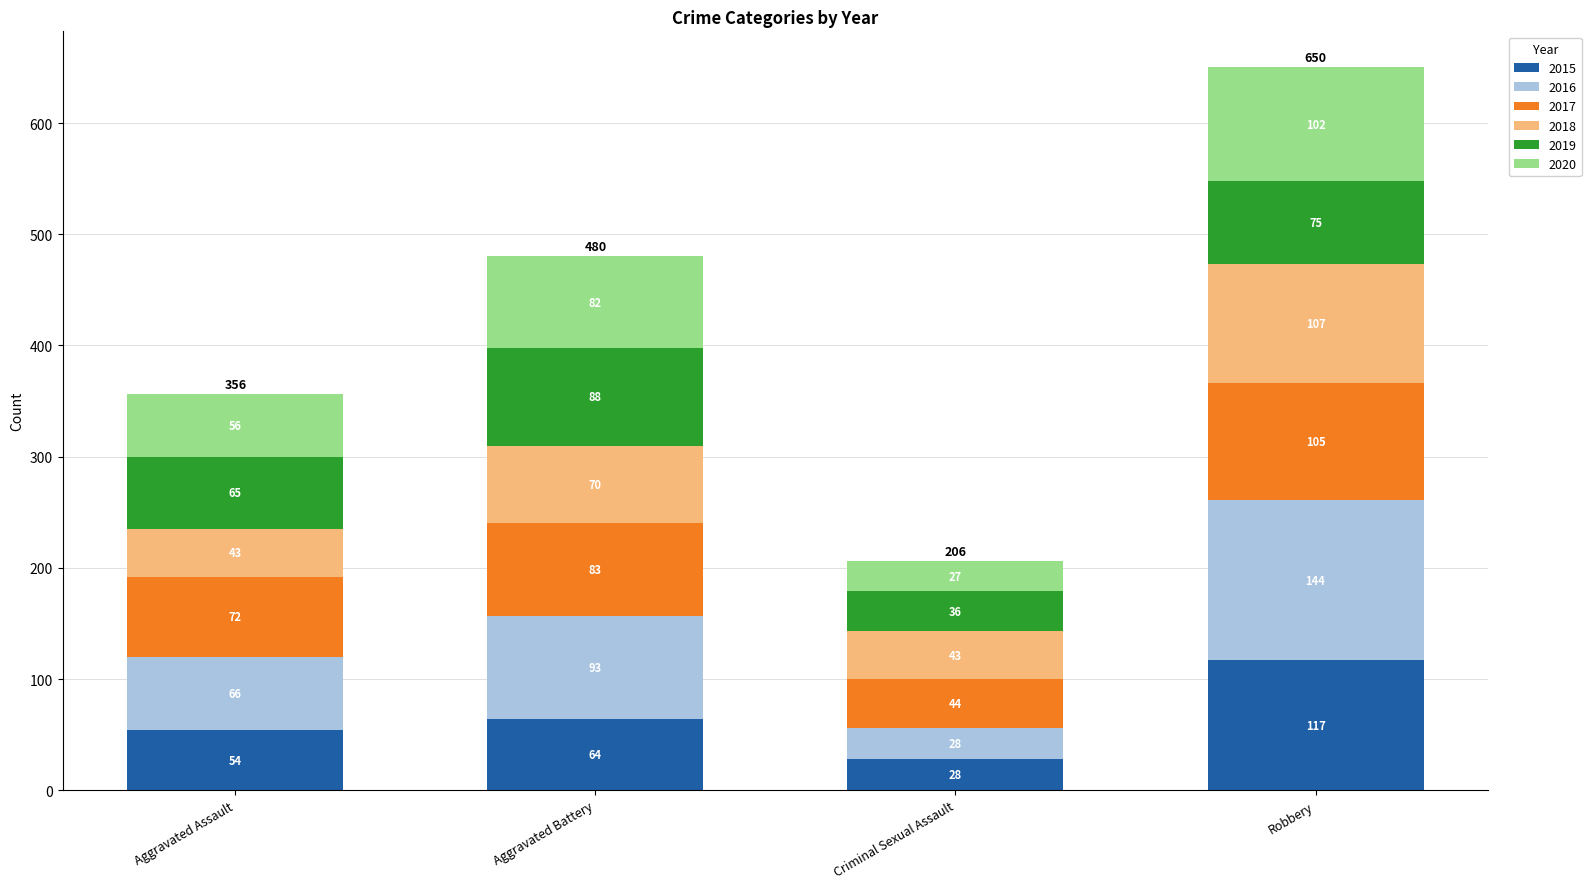

What is the difference between the 2015 values at Aggravated Assault and Criminal Sexual Assault?

26